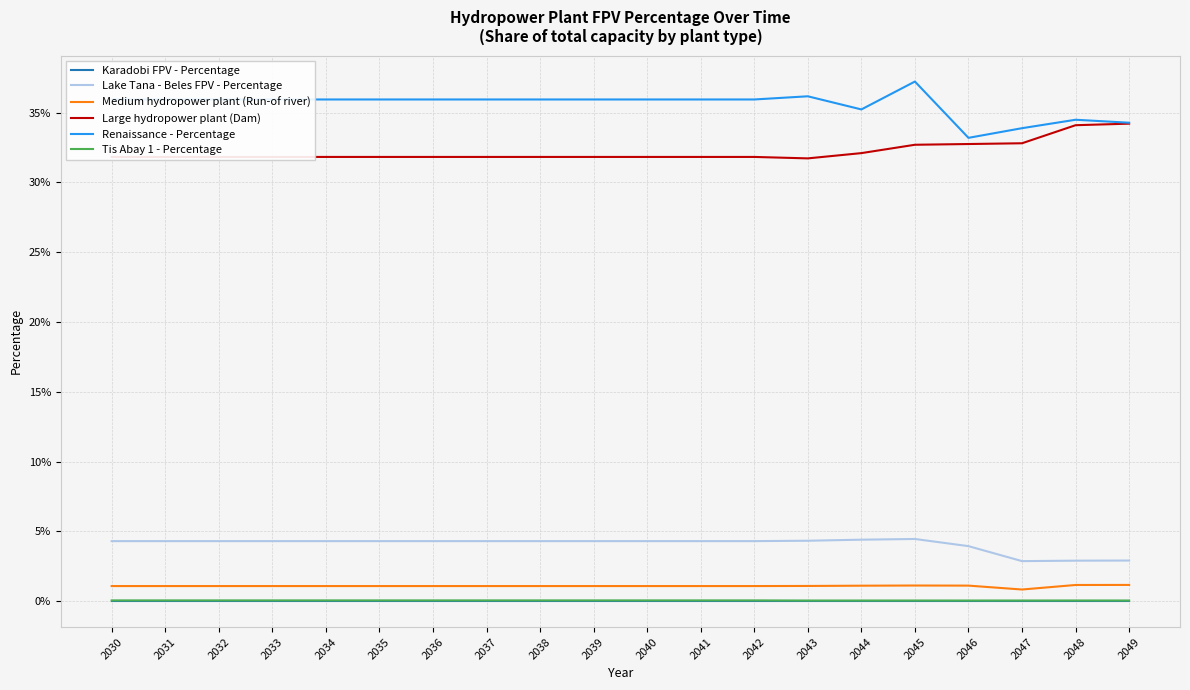

Reading left to right, list all the values displayed in this chart.

Karadobi FPV - Percentage: 0.0	0.0	0.0	0.0	0.0	0.0	0.0	0.0	0.0	0.0	0.0	0.0	0.0	0.0	0.0	0.0	0.0	0.0	0.0	0.0
Lake Tana - Beles FPV - Percentage: 0.0	0.0	0.0	0.0	0.0	0.0	0.0	0.0	0.0	0.0	0.0	0.0	0.0	0.0	0.0	0.0	0.0	0.0	0.0	0.0
Medium hydropower plant (Run-of river): 0.0	0.0	0.0	0.0	0.0	0.0	0.0	0.0	0.0	0.0	0.0	0.0	0.0	0.0	0.0	0.0	0.0	0.0	0.0	0.0
Large hydropower plant (Dam): 0.3	0.3	0.3	0.3	0.3	0.3	0.3	0.3	0.3	0.3	0.3	0.3	0.3	0.3	0.3	0.3	0.3	0.3	0.3	0.3
Renaissance - Percentage: 0.4	0.4	0.4	0.4	0.4	0.4	0.4	0.4	0.4	0.4	0.4	0.4	0.4	0.4	0.4	0.4	0.3	0.3	0.3	0.3
Tis Abay 1 - Percentage: 0.0	0.0	0.0	0.0	0.0	0.0	0.0	0.0	0.0	0.0	0.0	0.0	0.0	0.0	0.0	0.0	0.0	0.0	0.0	0.0